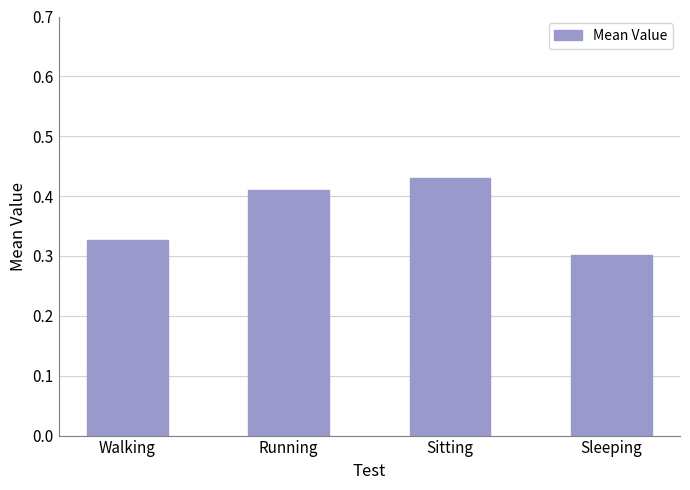

What is the label of the 1st bar from the left?

Walking